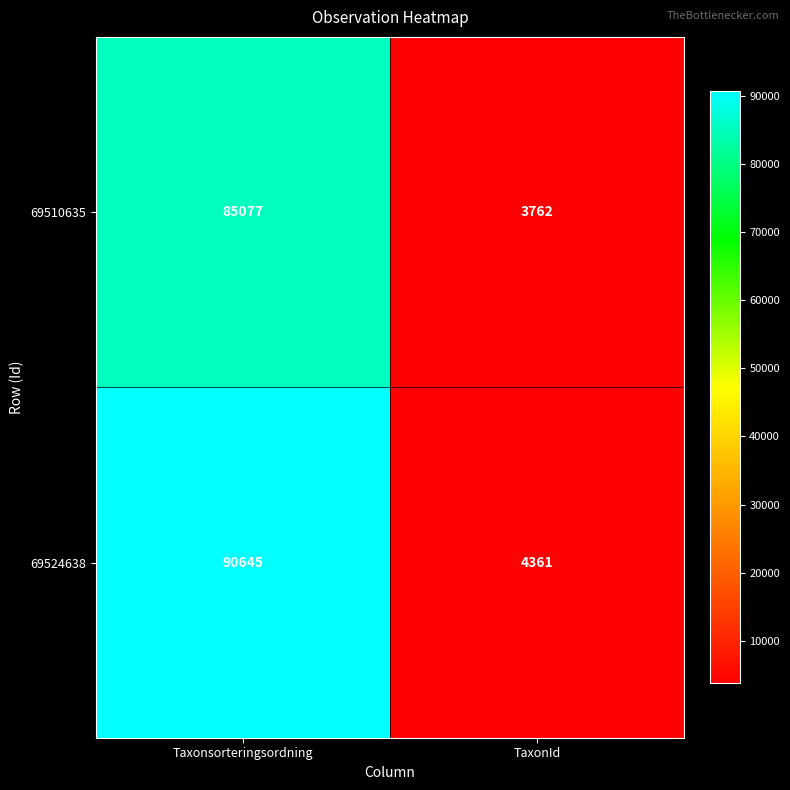

Reading left to right, transcribe all the data shown in this chart.

69510635: Taxonsorteringsordning=85077	TaxonId=3762
69524638: Taxonsorteringsordning=90645	TaxonId=4361